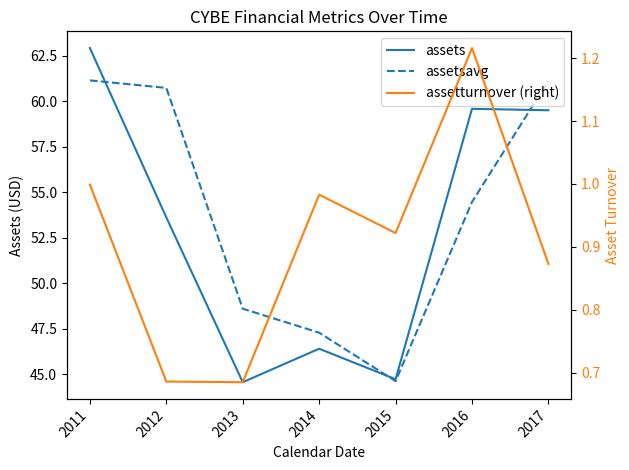

What are all the series names shown in the legend?

assets, assetsavg, assetturnover (right)